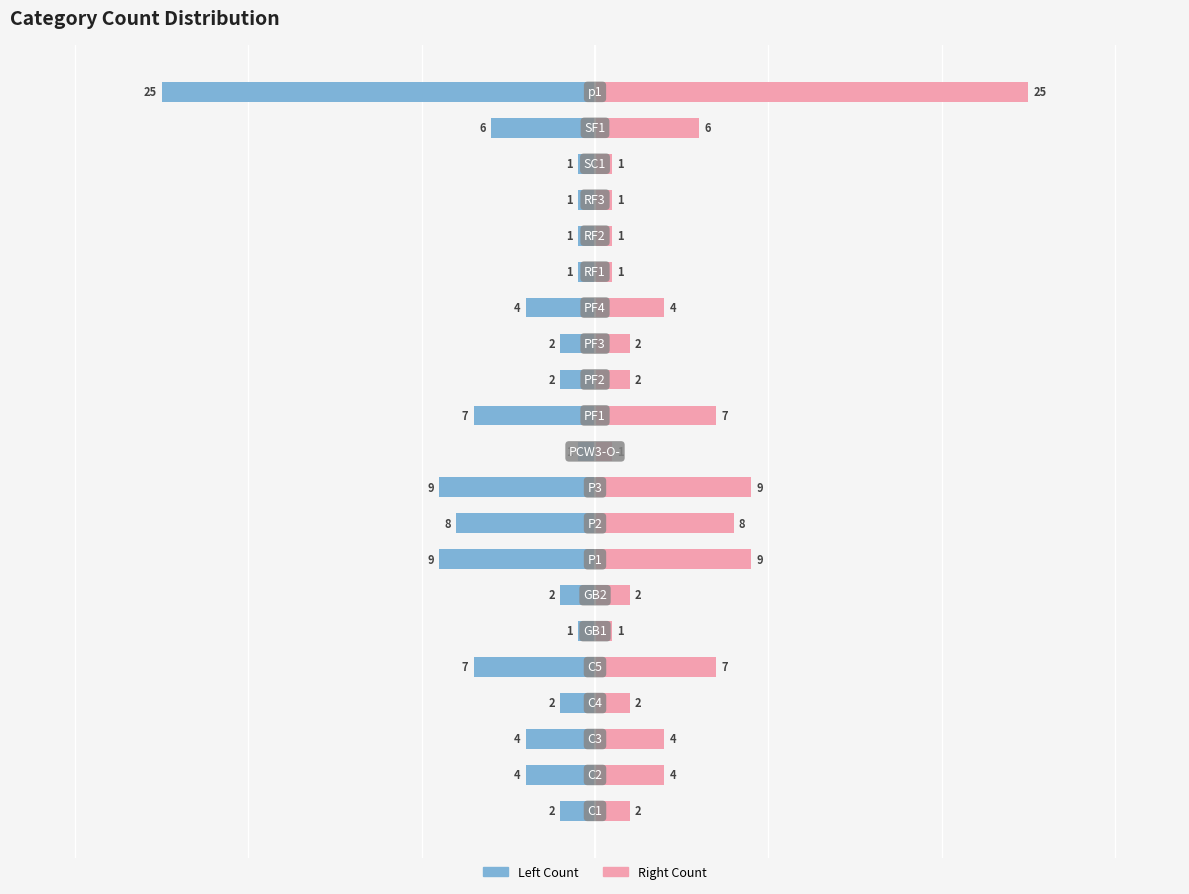

True or false: Count (Left) has a value of -1 at 16.

True